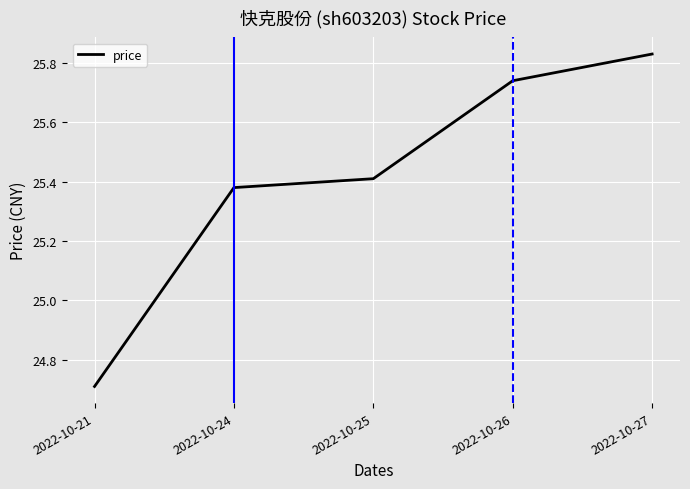

Does the chart have visible grid lines?

Yes